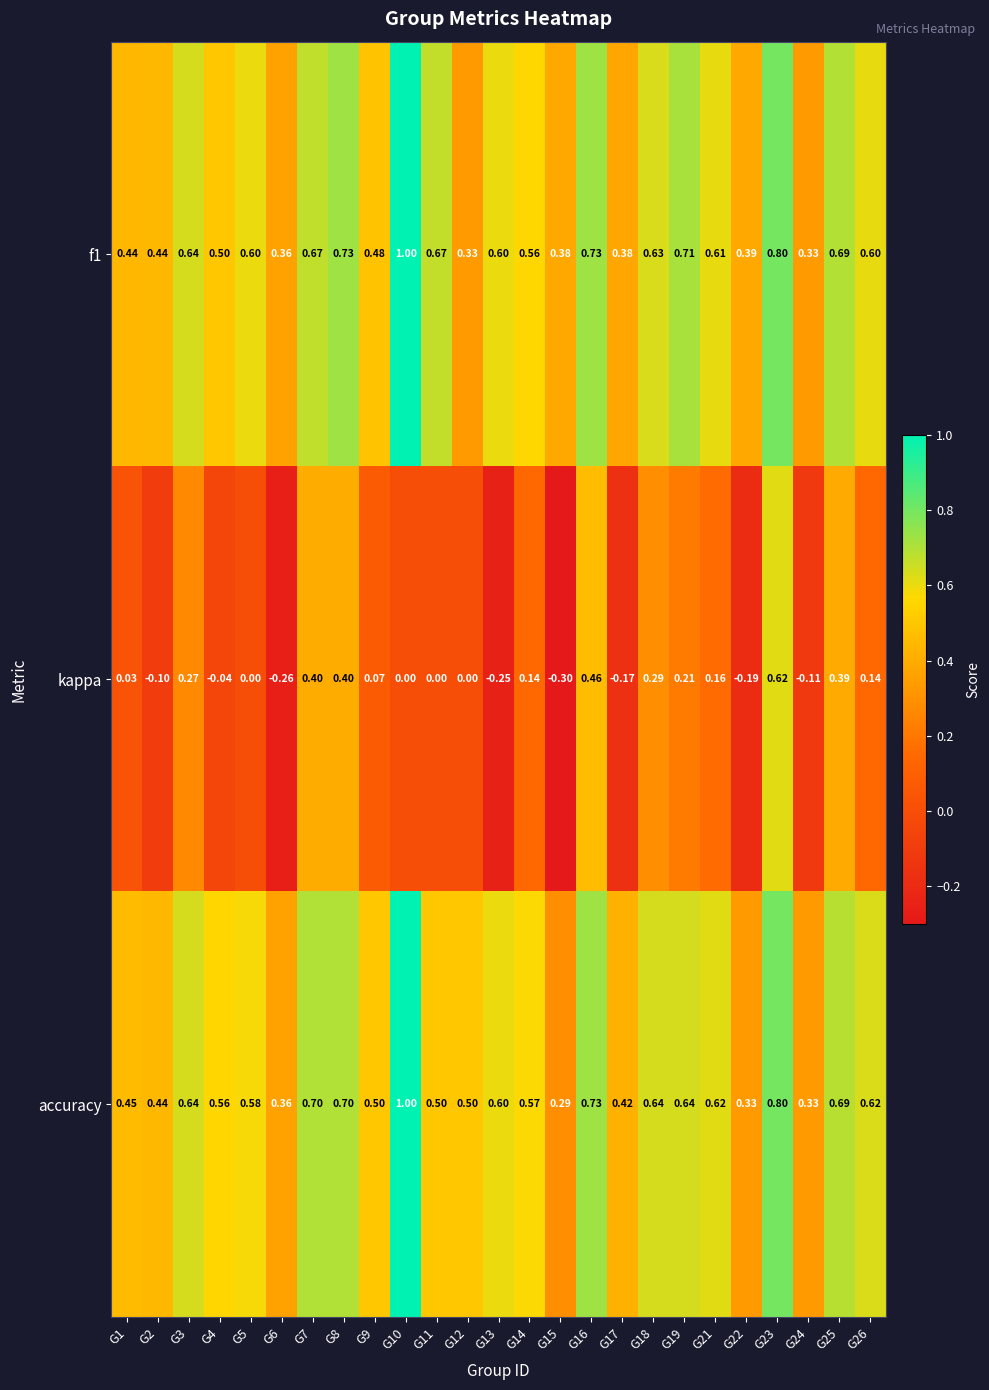

Which series changed the most between G16 and G23?

kappa